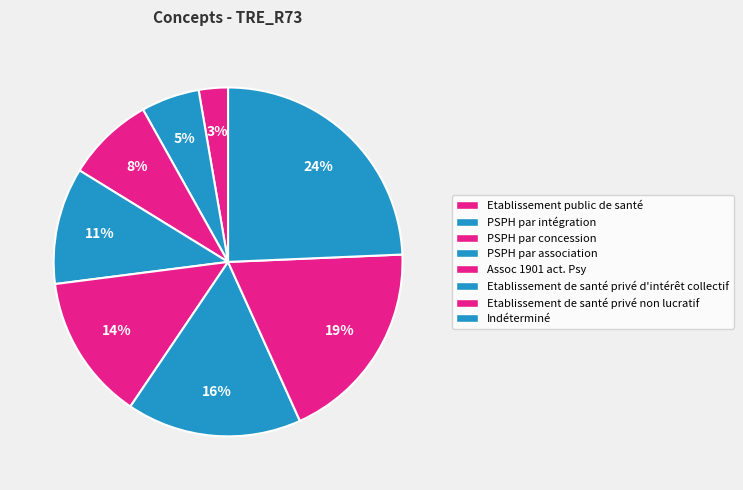

Is the sum of PSPH par concession and Etablissement public de santé greater than half?

No